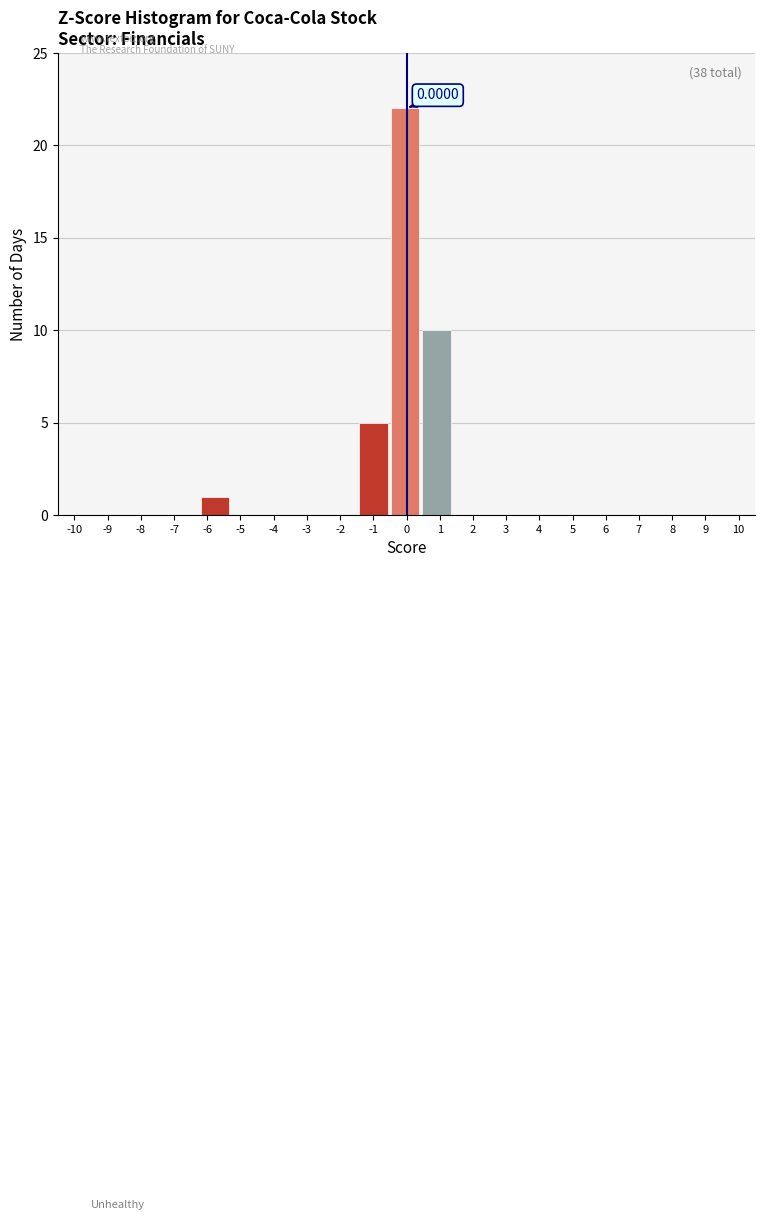

Which range on the x-axis has the tallest bar?

-0.5 to 0.5